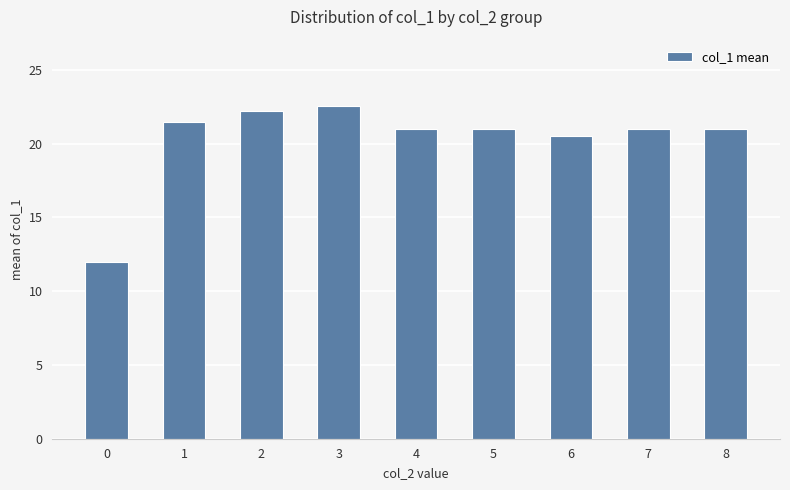

What is the smallest value displayed?

12.0